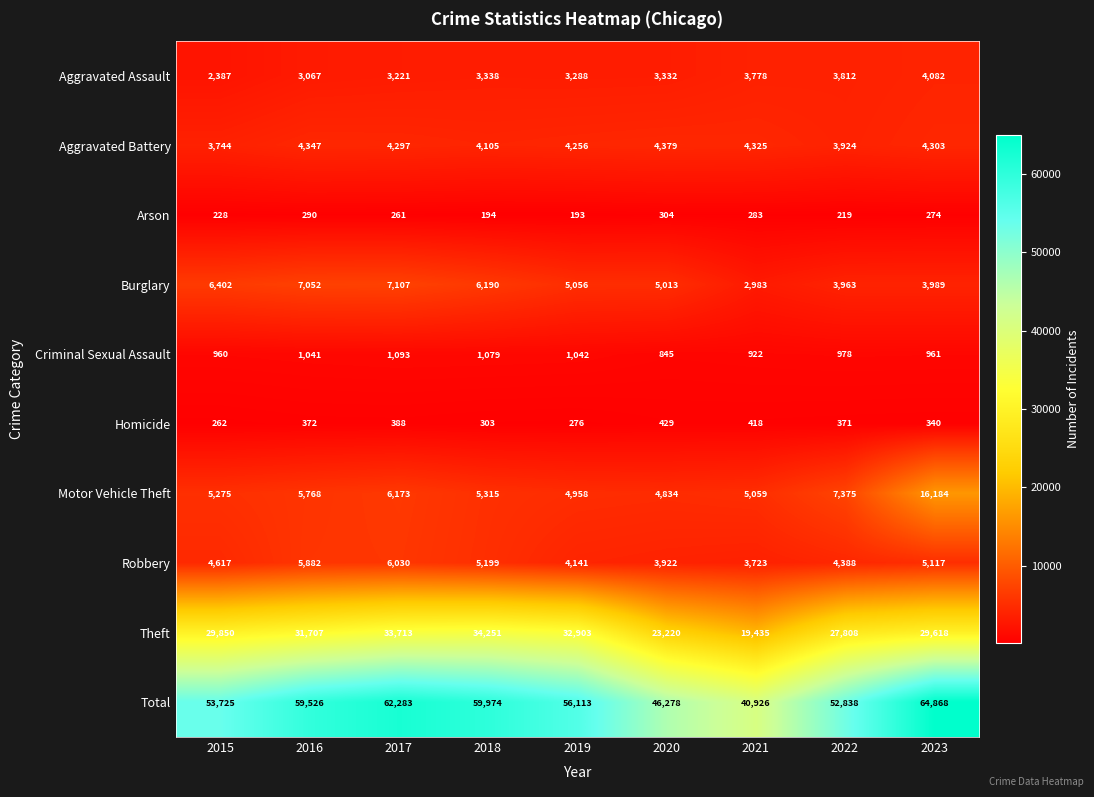

List the series in order of their peak value, highest first.

Total, Theft, Motor Vehicle Theft, Burglary, Robbery, Aggravated Battery, Aggravated Assault, Criminal Sexual Assault, Homicide, Arson